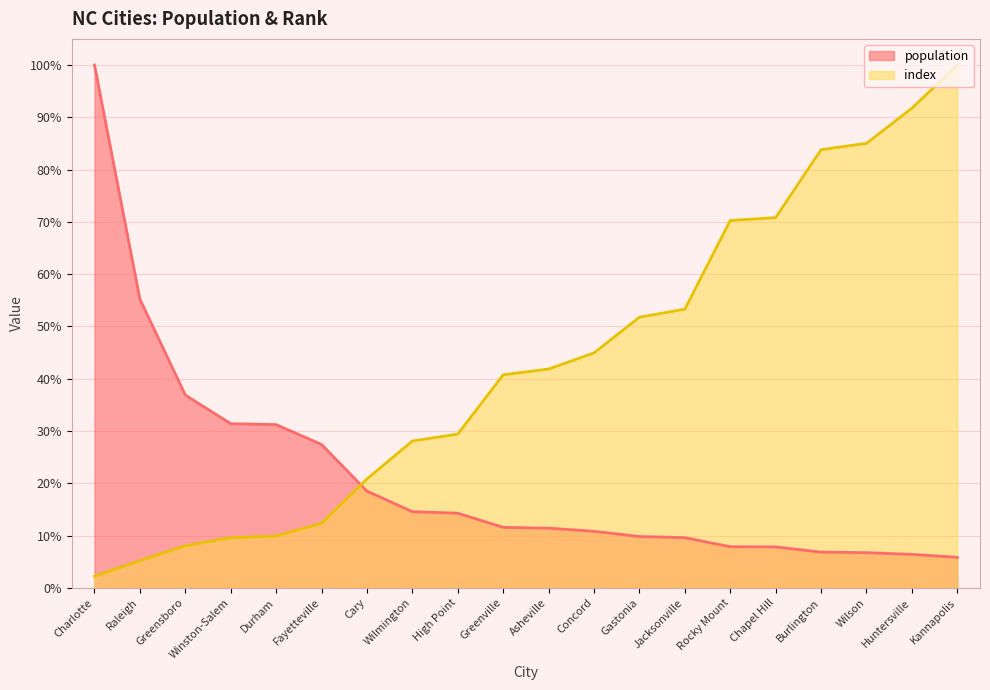

Where do population and index first cross each other?

Fayetteville and Cary